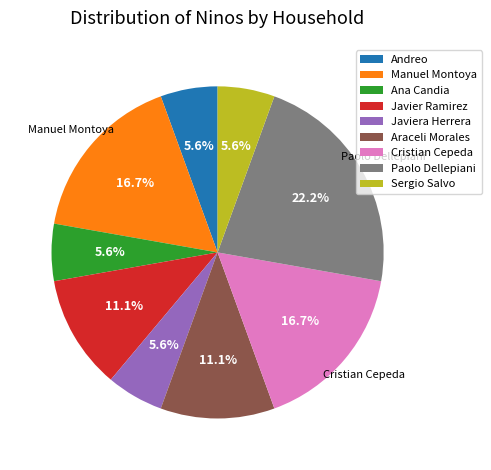

Does Sergio Salvo account for over 50% of the chart?

No